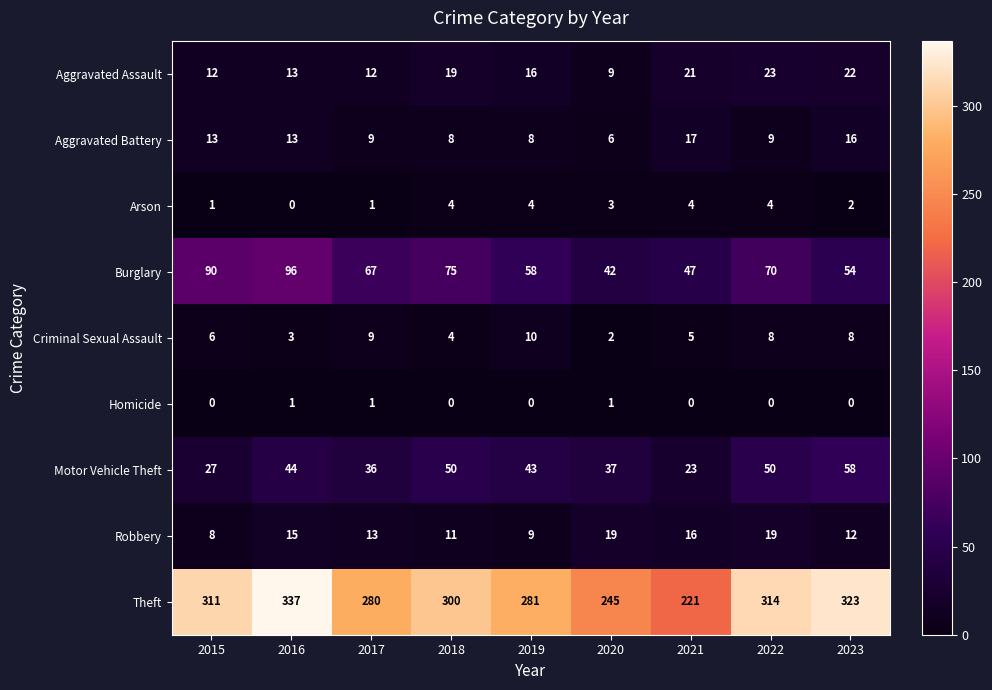

What is the total value across all series at 2022?

497